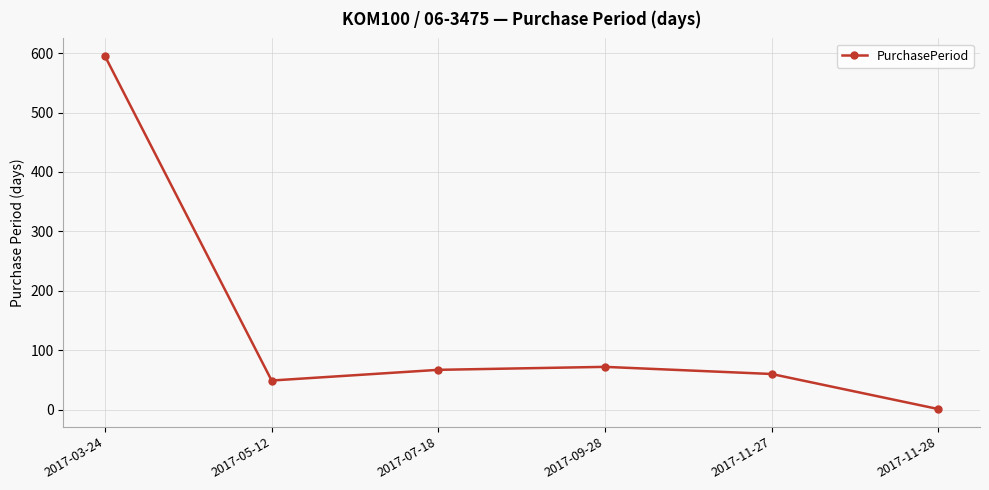

What is the label of the 1st point from the right?

2017-11-28